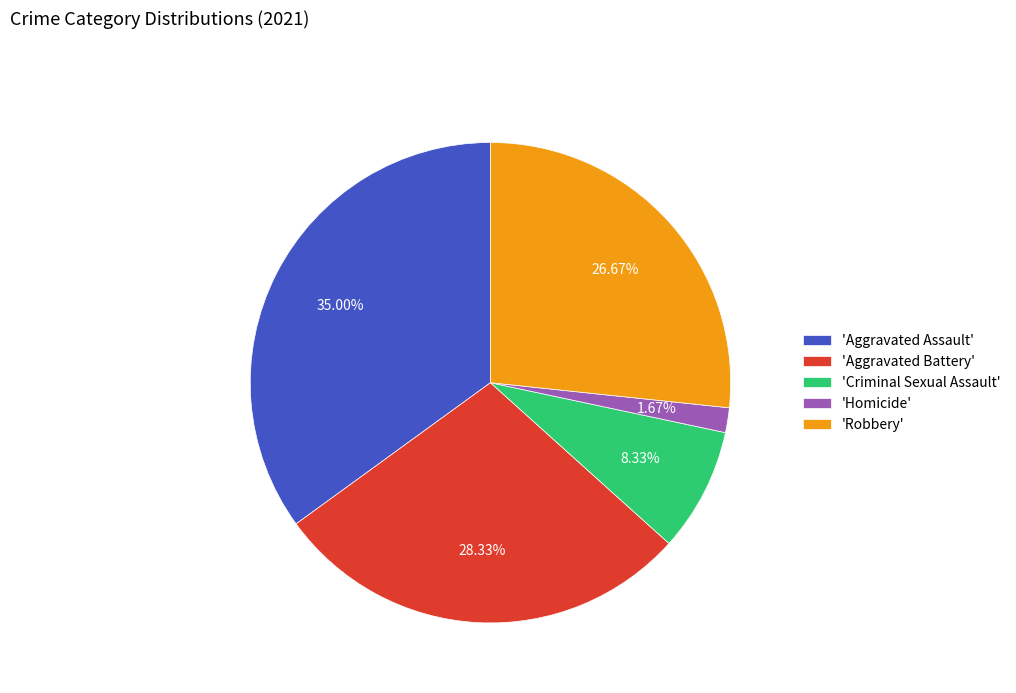

Which category has the biggest portion of the pie?

'Aggravated Assault'